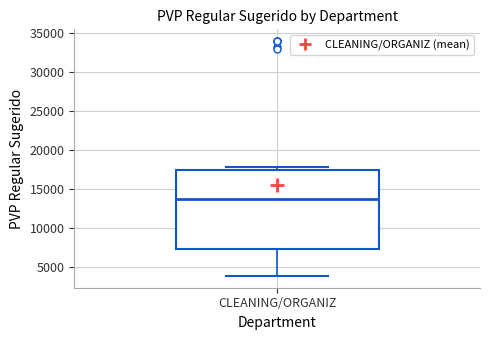

Transcribe this box plot: give where the median line is, the range the box spans, and where the two whiskers end, as read against the y-axis. The values are not printed on the chart, so give them approximately, as read against the axis.

median 14000, box 7500 to 17500, whiskers 4000 to 18000